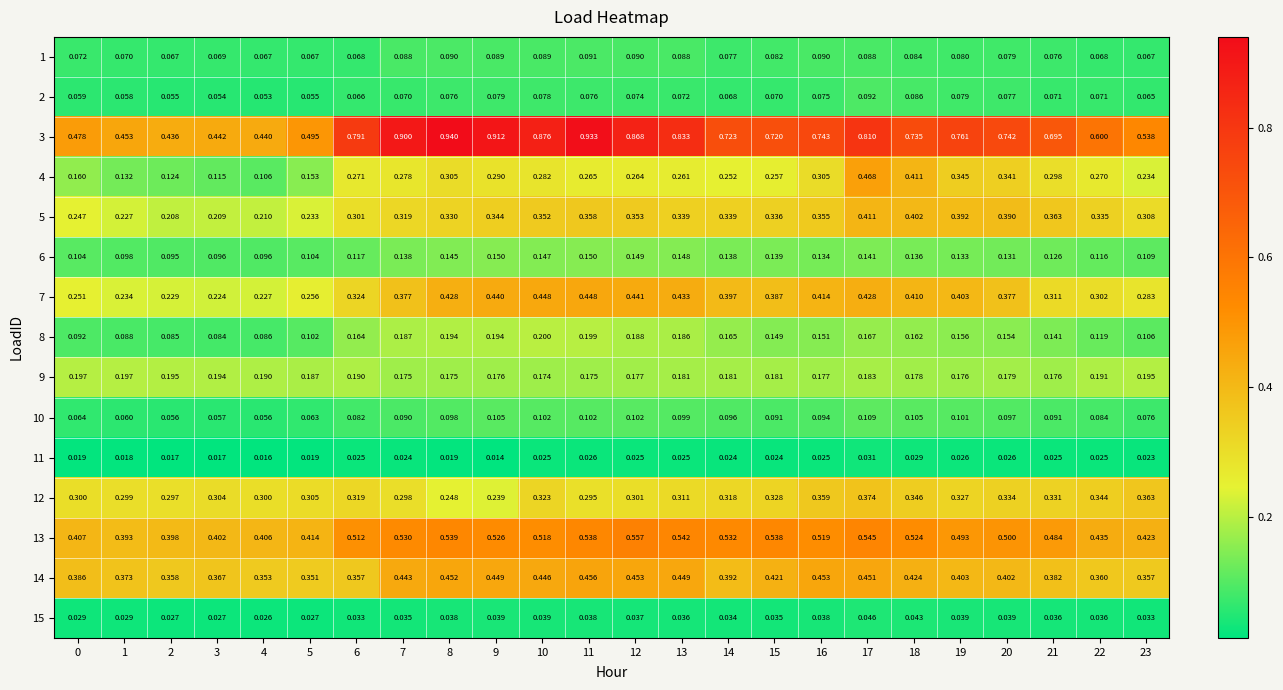

At which category is the sum across all series the highest?

17